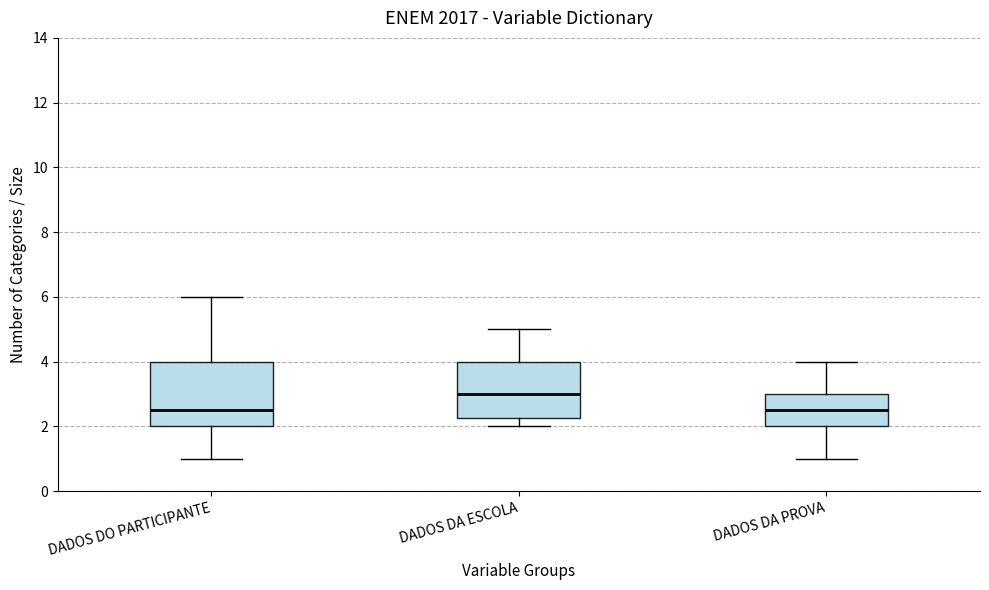

Where does the median line of the box for DADOS DA ESCOLA sit on the y-axis? The values are not printed on the chart, so give them approximately, as read against the axis.

3.0